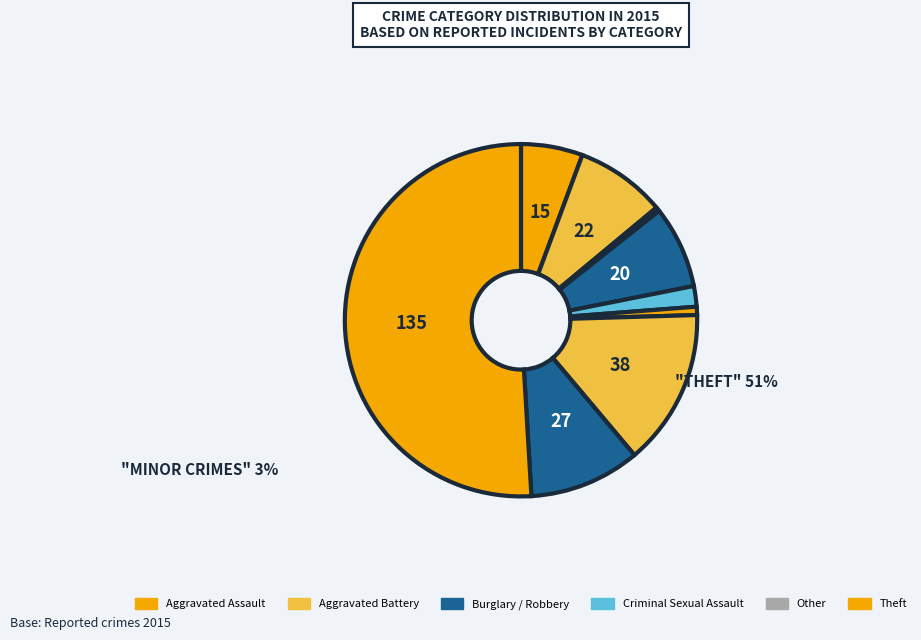

Is there a majority slice in this chart?

Yes